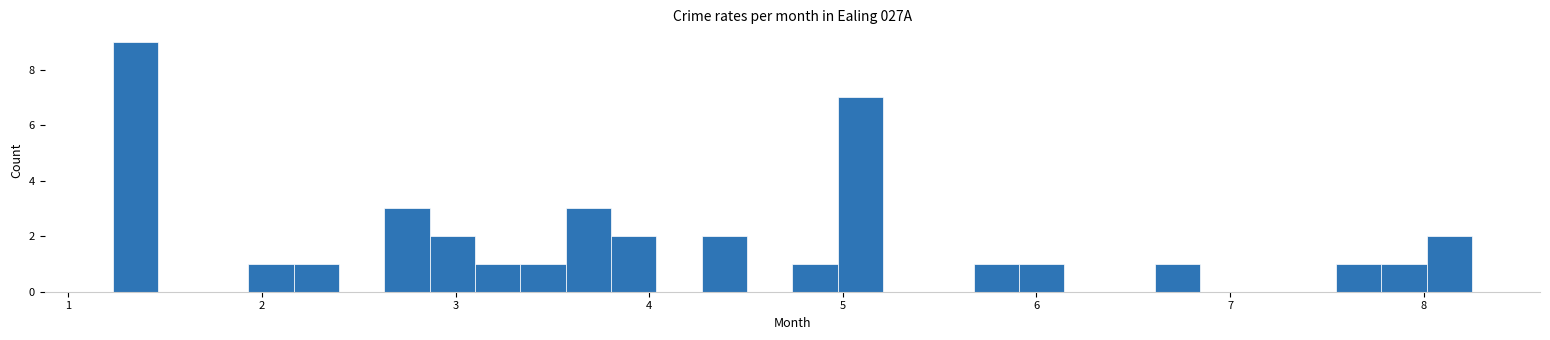

Around what value on the x-axis is the tallest bar? Give the approximate position of its centre, as read against the axis.

1.3